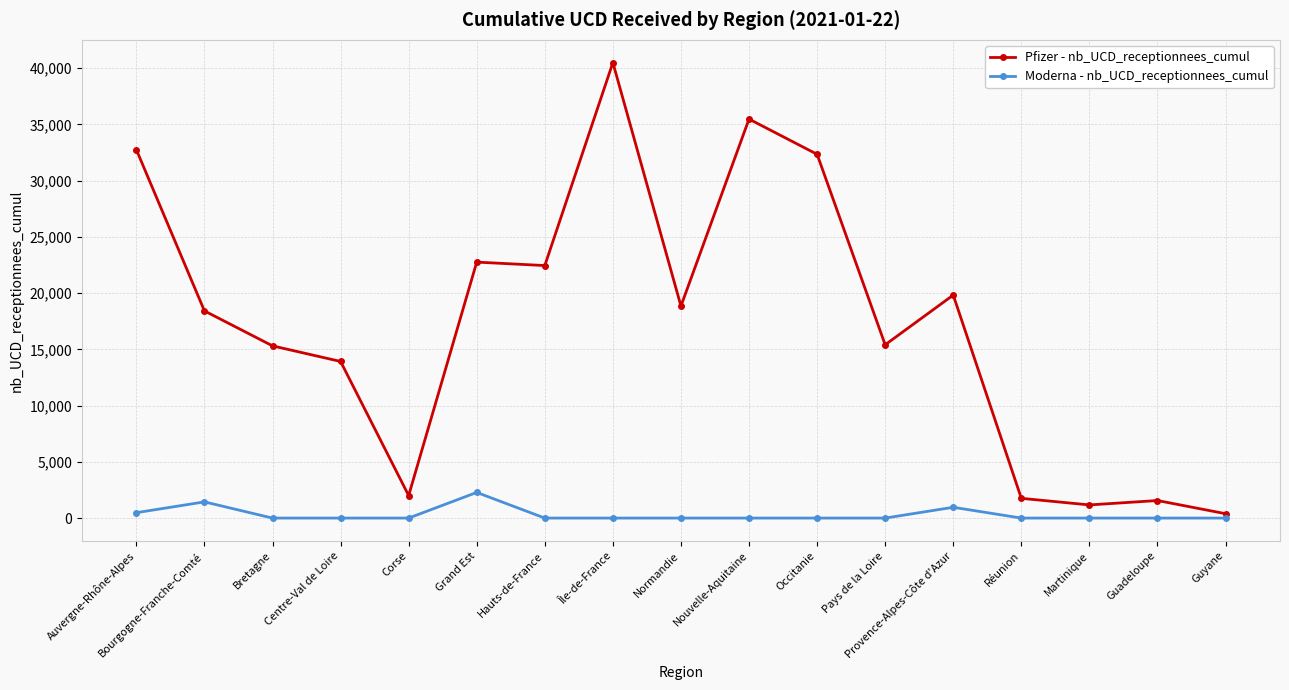

What is the difference between the Moderna - nb_UCD_receptionnees_cumul values at Corse and Auvergne-Rhône-Alpes?

480